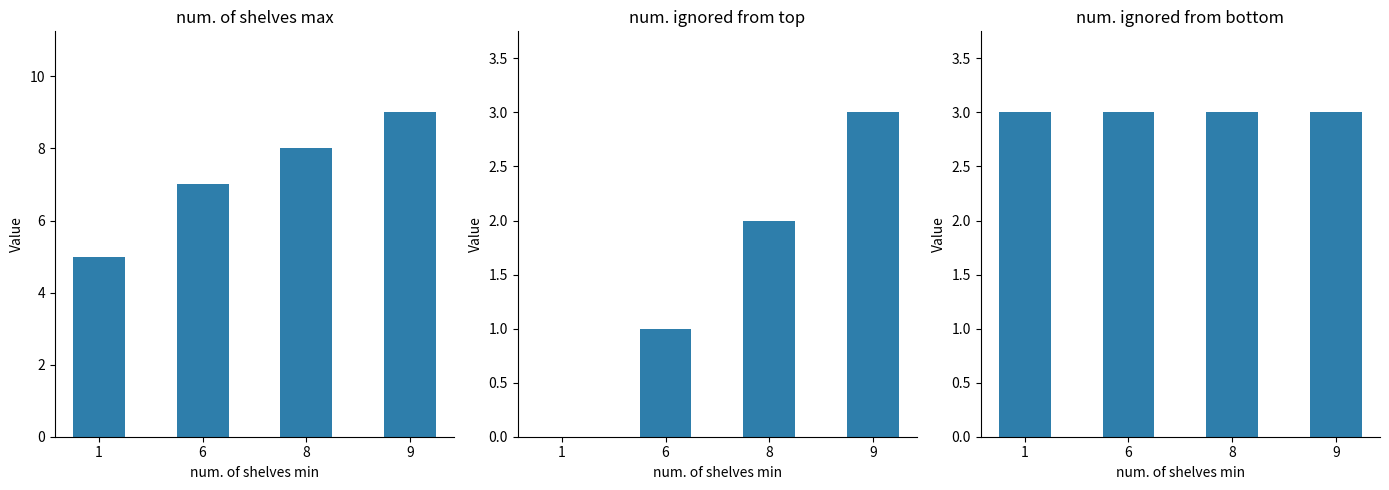

Which label corresponds to the smallest value in the chart?

1